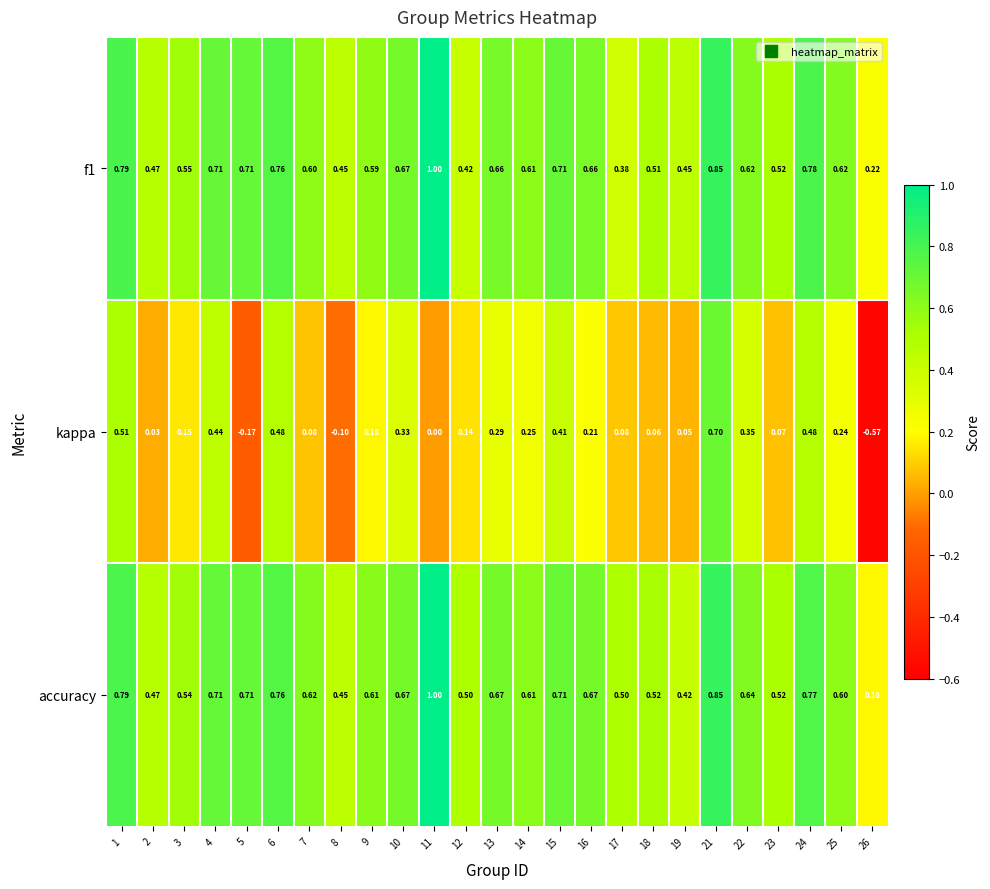

Between 4 and 14, which series saw the biggest shift?

kappa